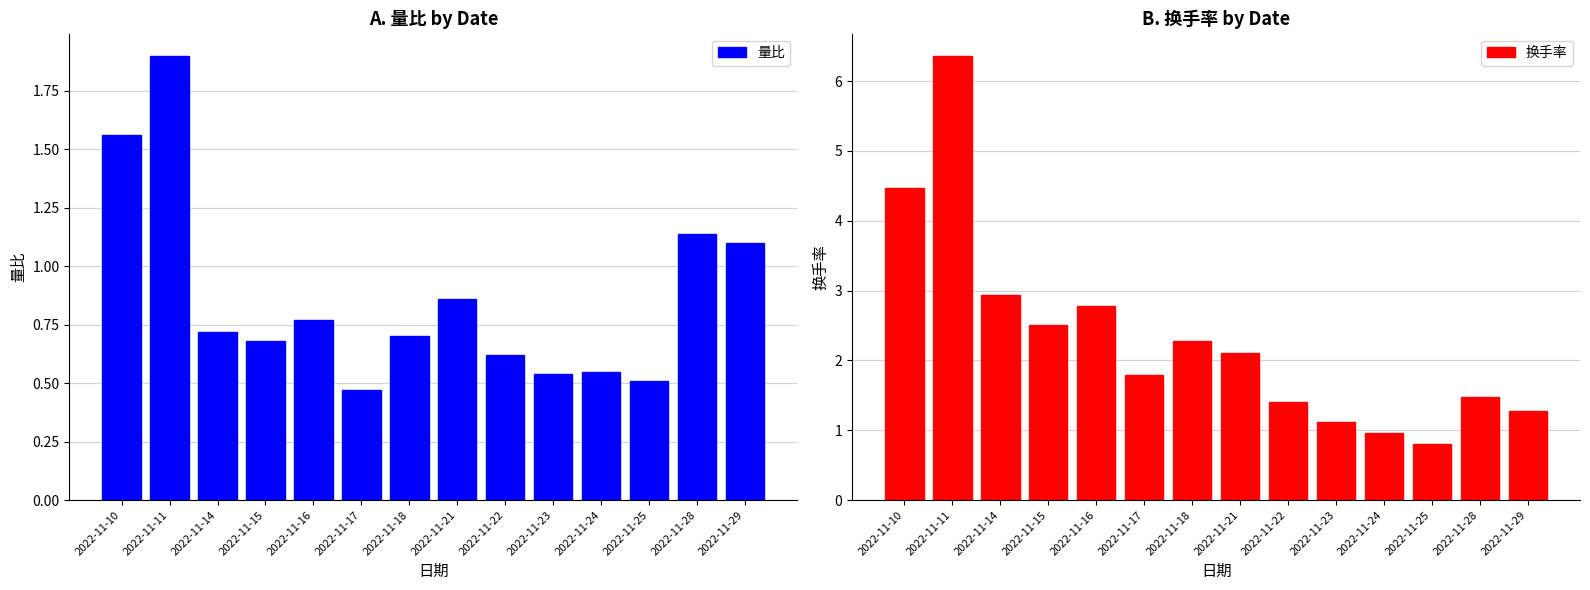

What is the maximum value for 量比?

1.9